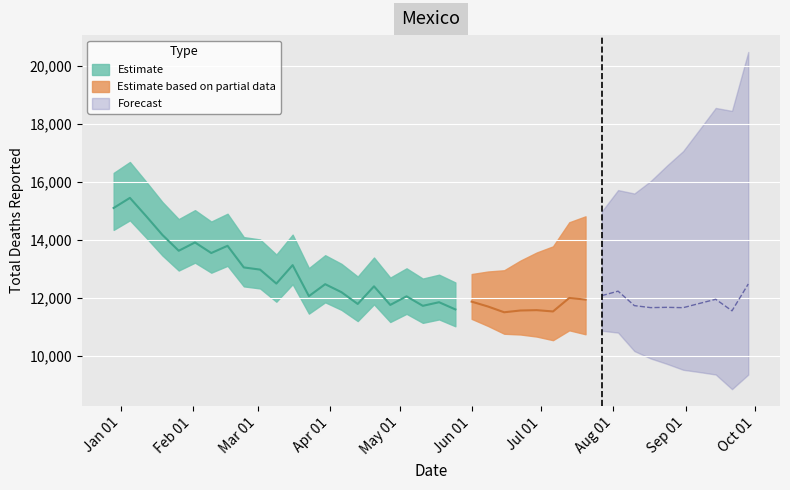

True or false: total mortes reportadas por covid and total mortes reportadas intersect in this chart.

False